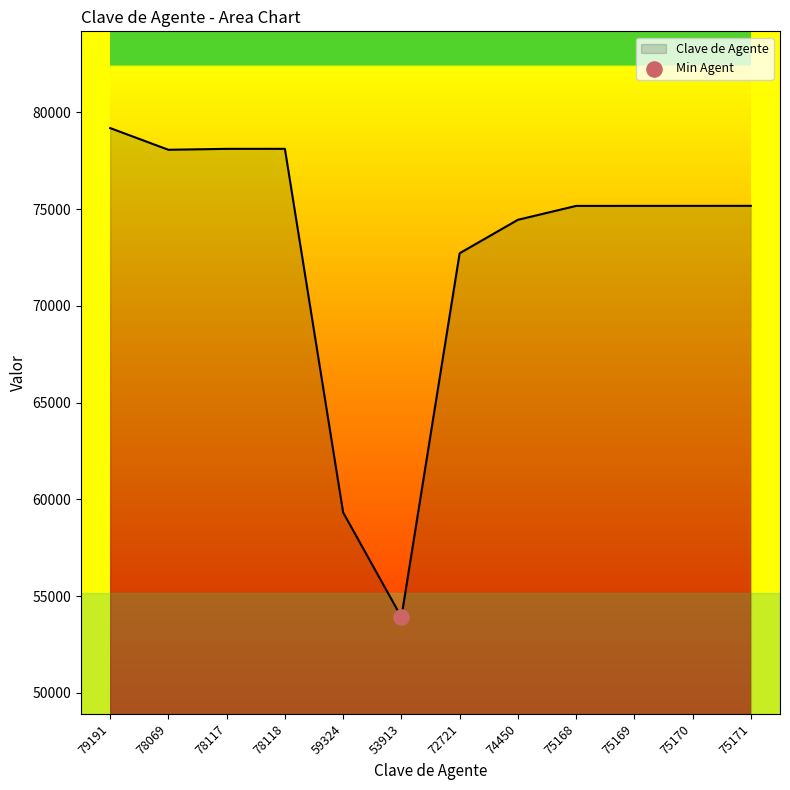

What is the change in value from 78118 to 53913?

-24205